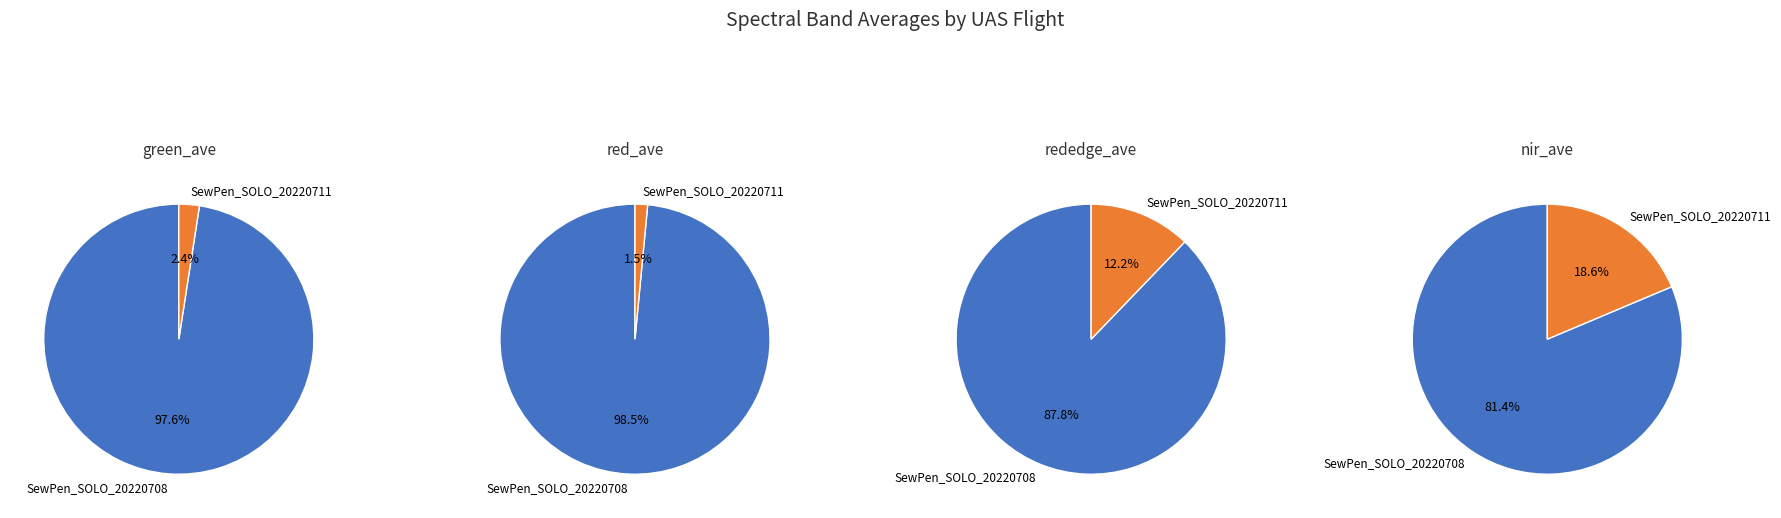

What is the largest slice in the pie chart?

SewPen_SOLO_20220708